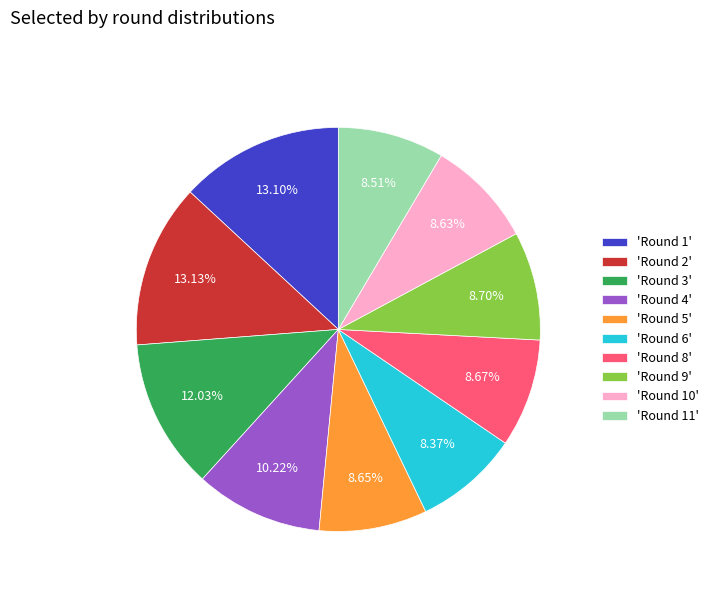

Combined, do 'Round 9' and 'Round 11' account for over 50%?

No